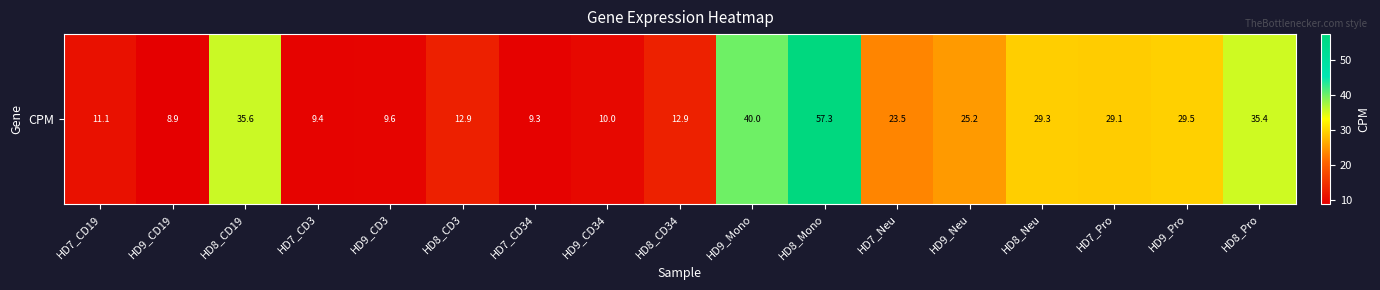

Reading left to right, extract all data points from this chart.

11.1	8.9	35.6	9.4	9.6	12.9	9.3	10.0	12.9	40.0	57.3	23.5	25.2	29.3	29.1	29.5	35.4